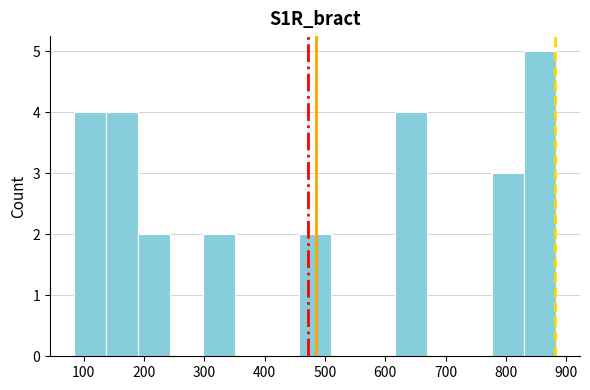

Over which range of the x-axis is the bar tallest?

830 to 880